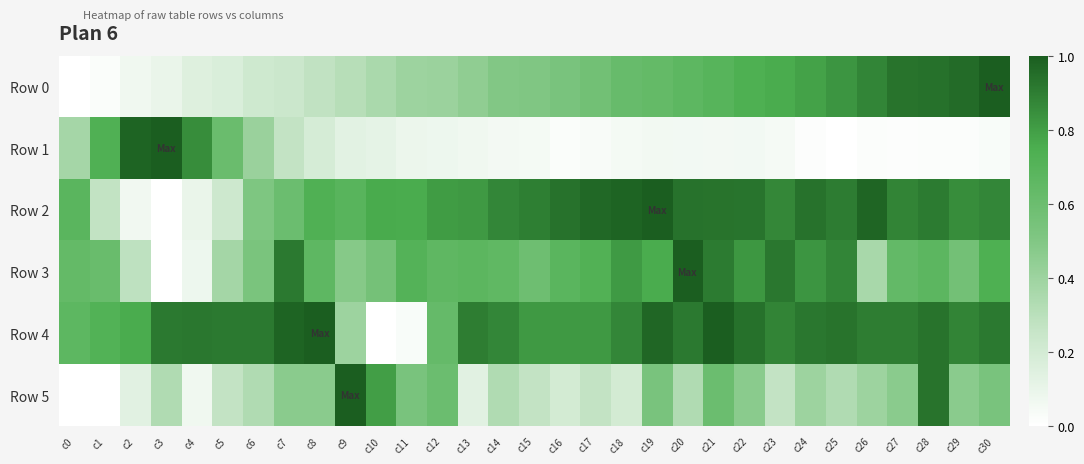

Which category has the lowest value across all series?

c0